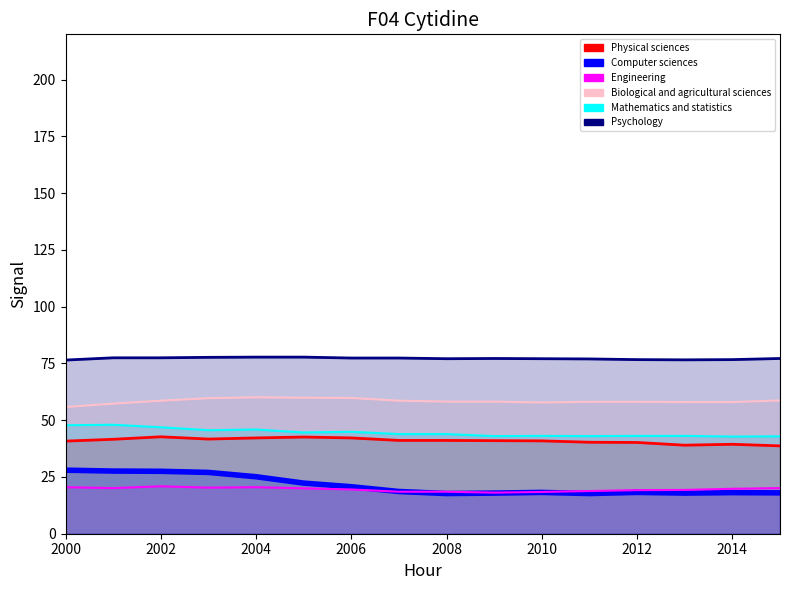

At which label does Psychology first exceed 77?

2001